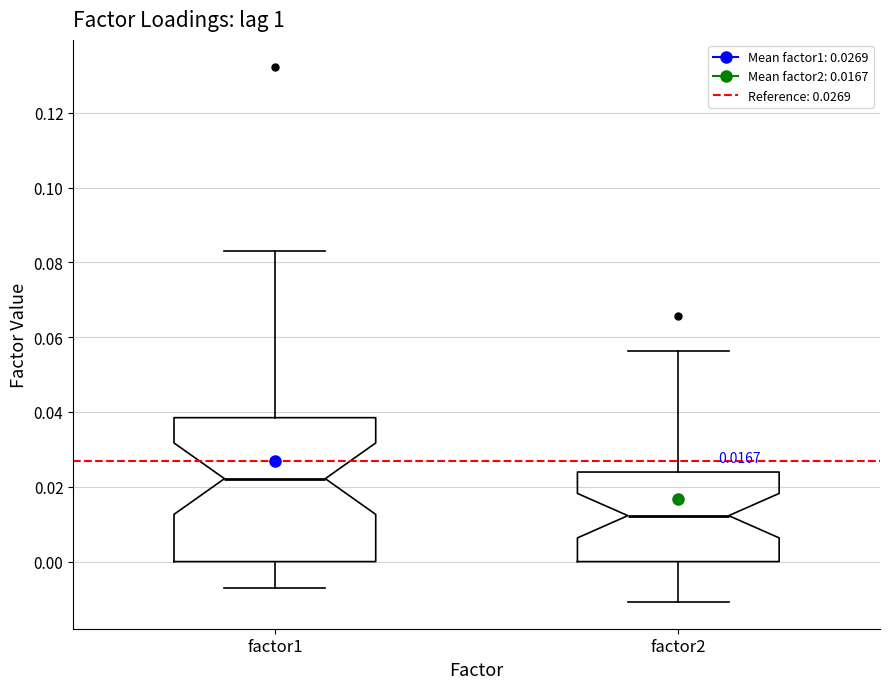

Which box's median line is the highest?

factor1